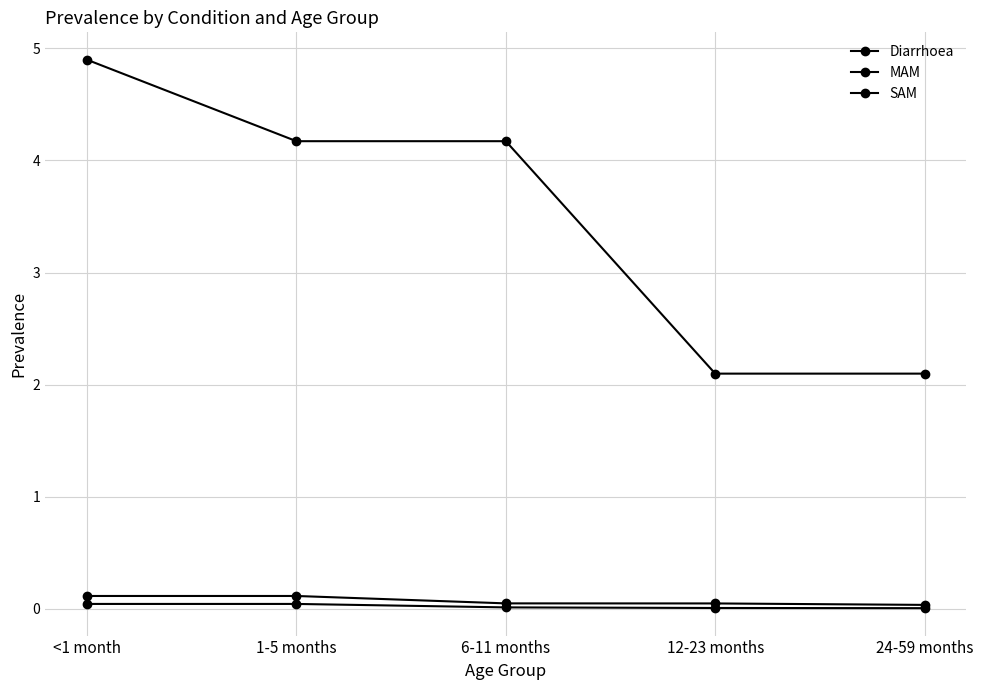

Does the chart have visible grid lines?

Yes